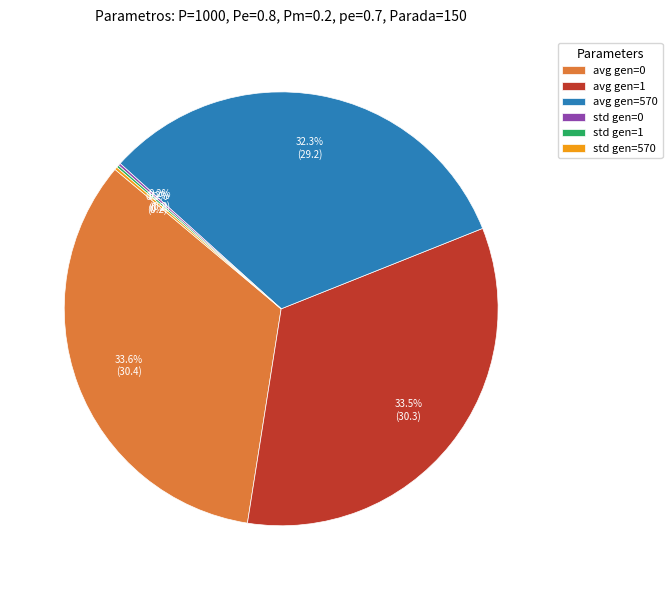

Do avg gen=0 and avg gen=1 together represent more than half of the pie?

Yes